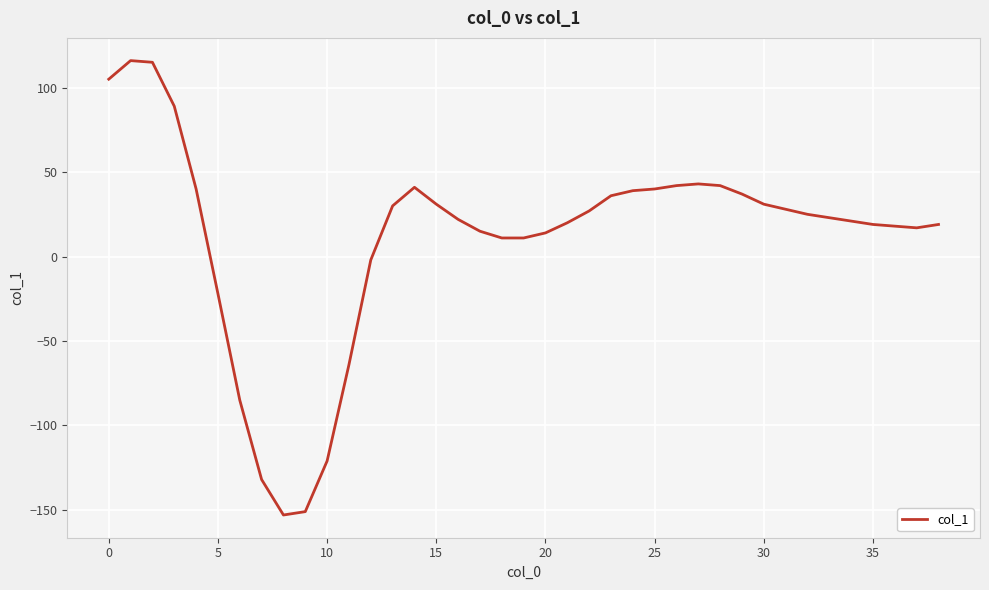

What is the greatest value displayed?

116